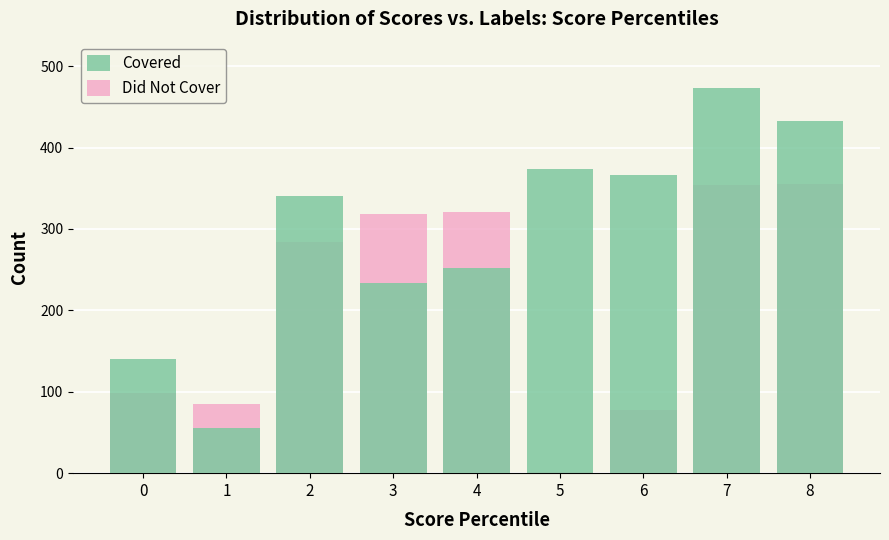

Which series changed the most between 2 and 8?

Covered